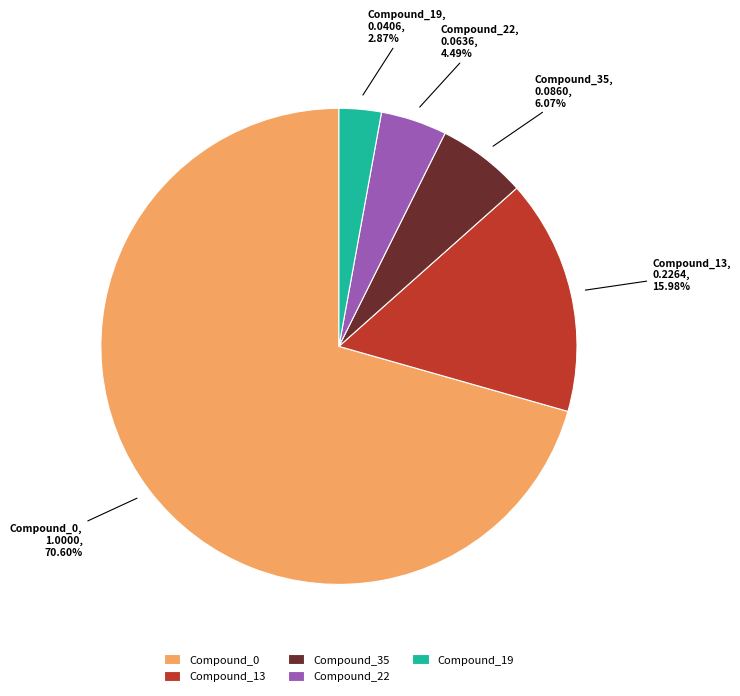

Which has a higher value, Compound_19 or Compound_35?

Compound_35